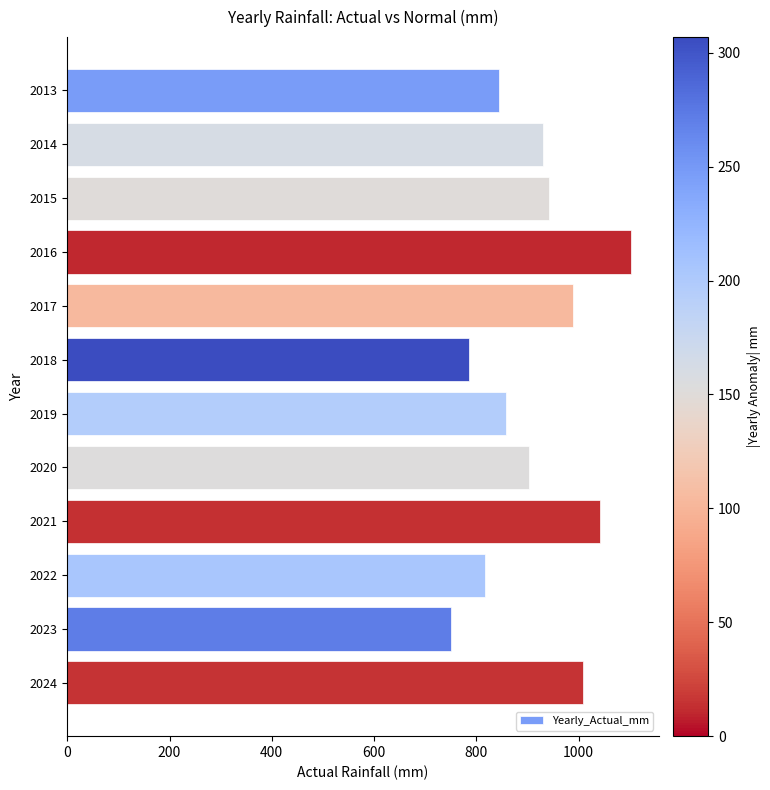

The value at 2016 is 1101.8. True or false?

True